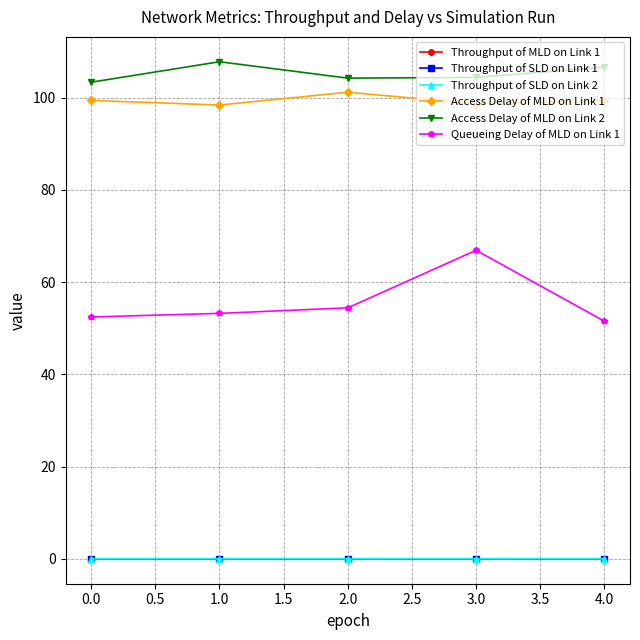

What is the value of the Queueing Delay of MLD on Link 1 point at the 4th from the left?

66.9